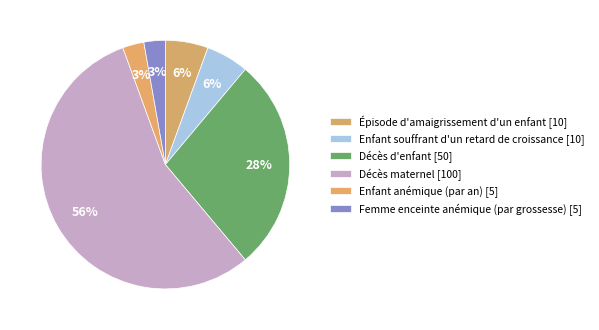

To the nearest percent, what is the average slice percentage?

17%